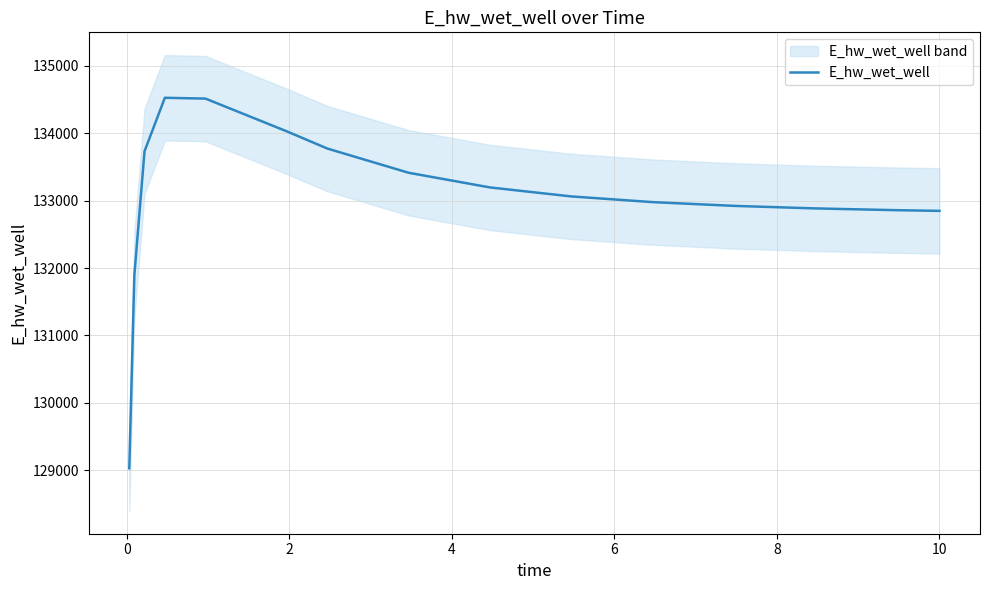

How many interior local peaks (higher than both neighbors) does the data have?

1